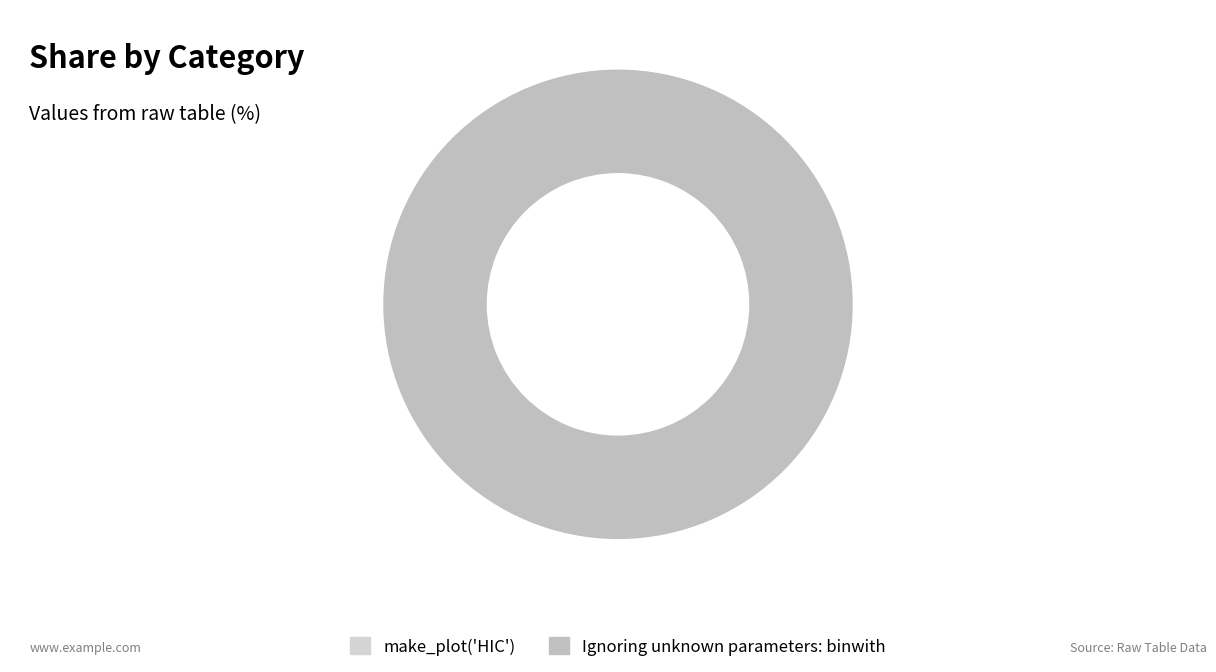

Is there any slice that represents more than half of the pie?

Yes